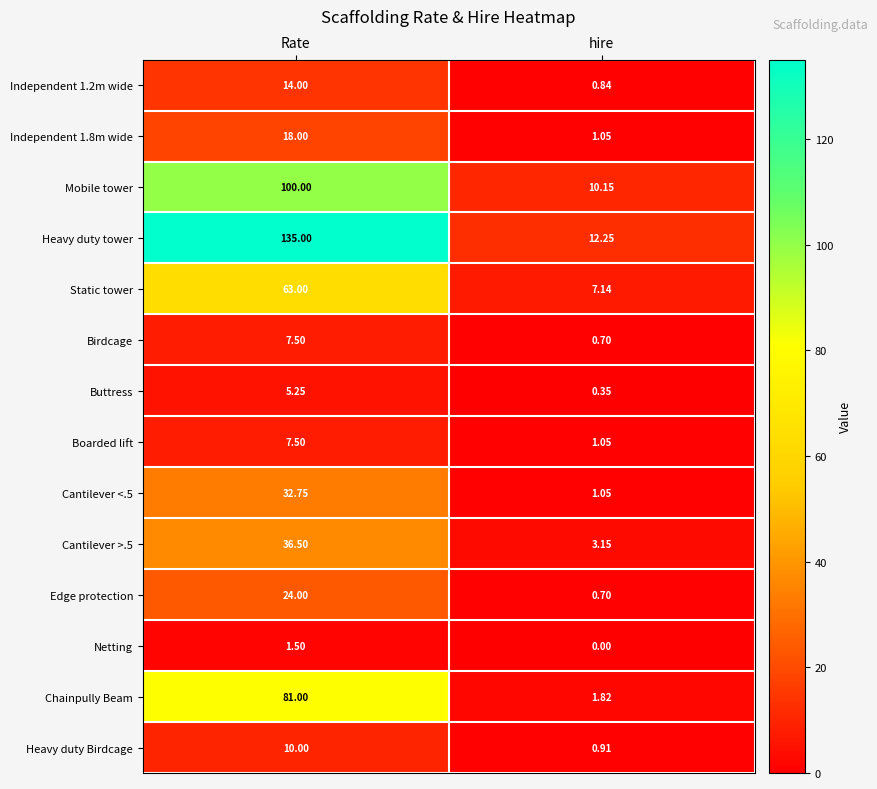

Which series has the widest spread of values?

Heavy duty tower